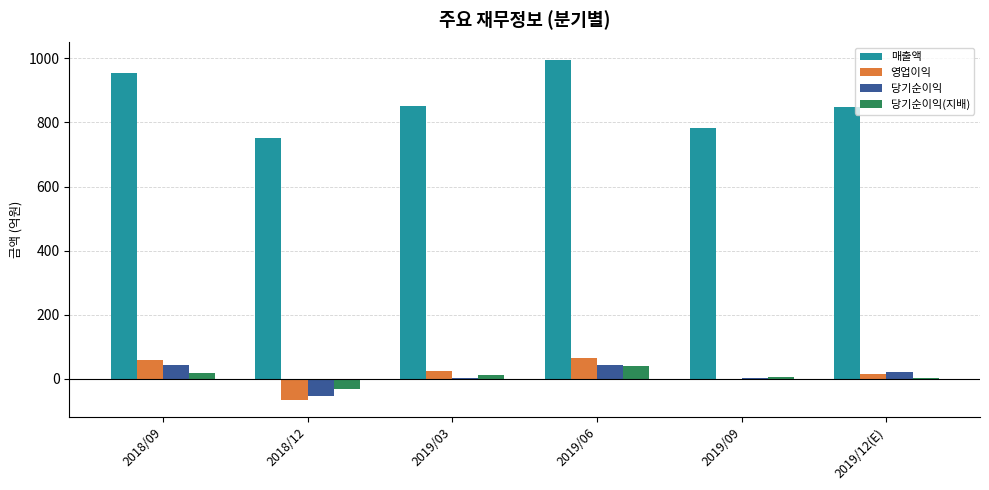

Is the value of 당기순이익(지배) at 2018/12 greater than the value of 매출액 at 2019/09?

No